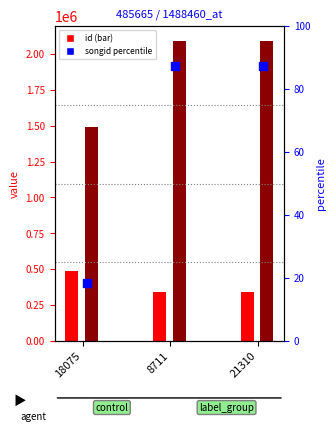

Approximately how many times larger is the value at 21310 compared to 8711?

1.0